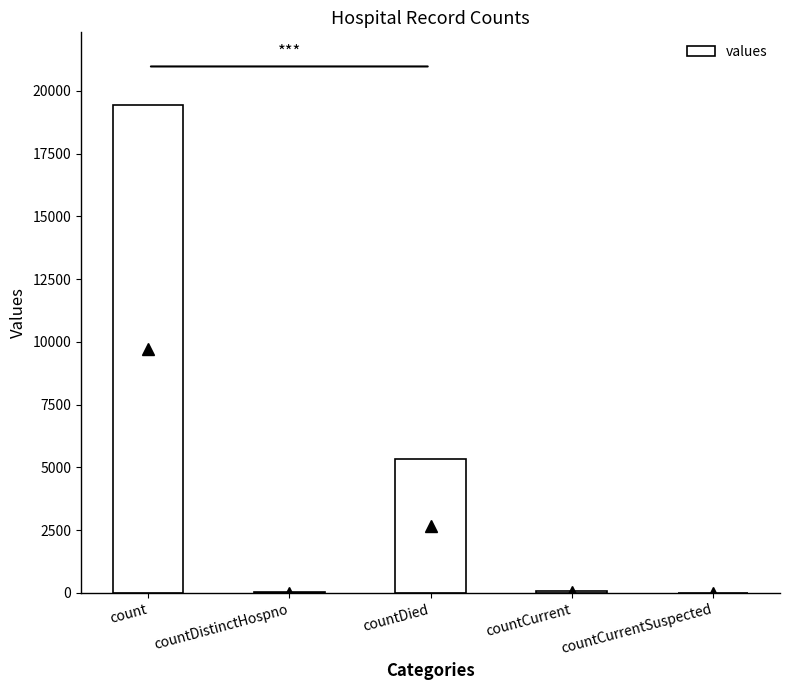

Where is the data nearest to the value 9710?

countDied